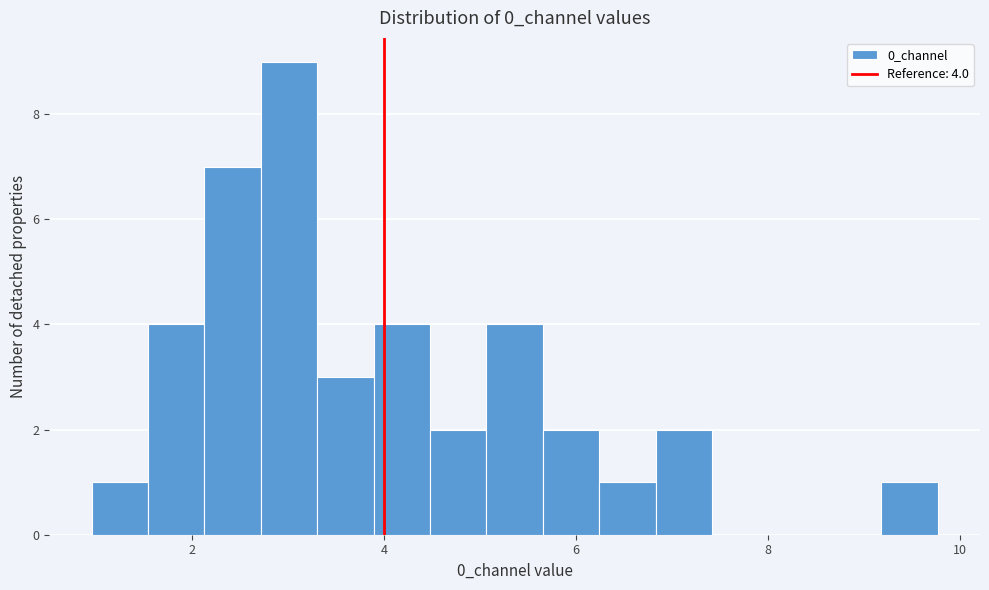

Around what value on the x-axis is the tallest bar? Give the approximate position of its centre, as read against the axis.

3.0